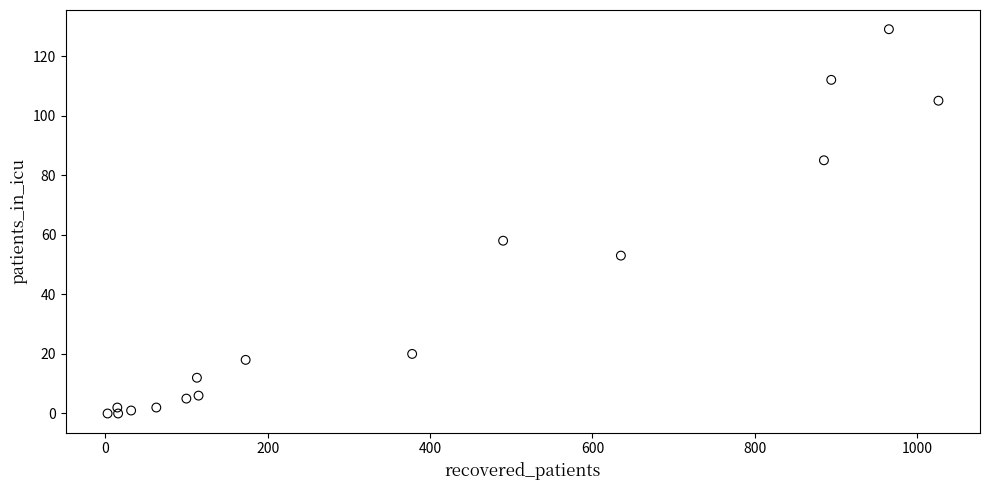

What is the range of Y values (max minus min)?

129